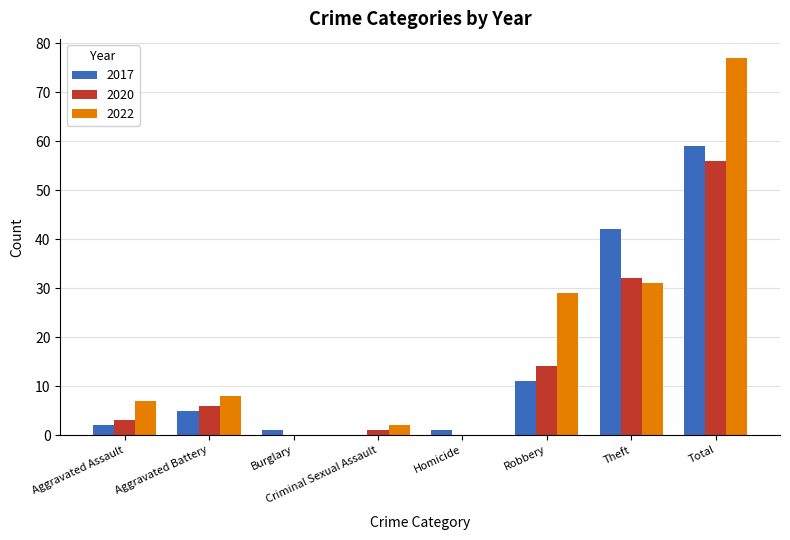

What are all the series names shown in the legend?

2017, 2020, 2022